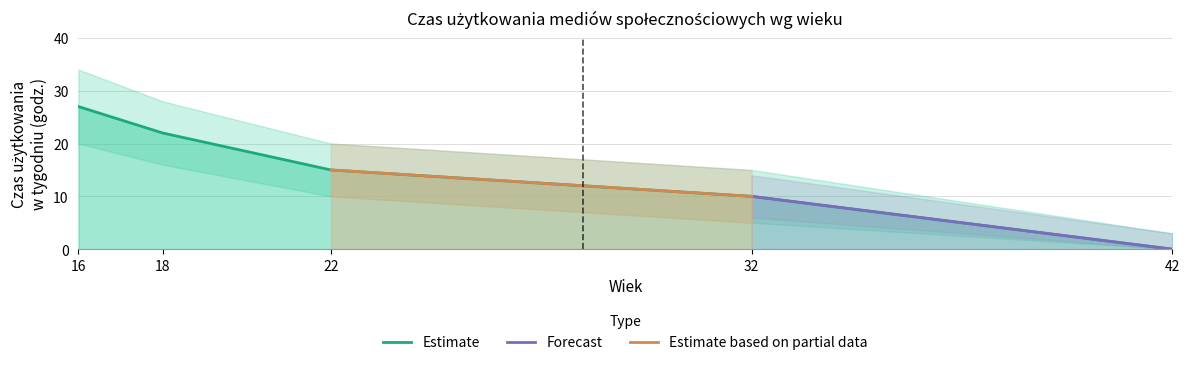

Where is the data nearest to the value 13?

22